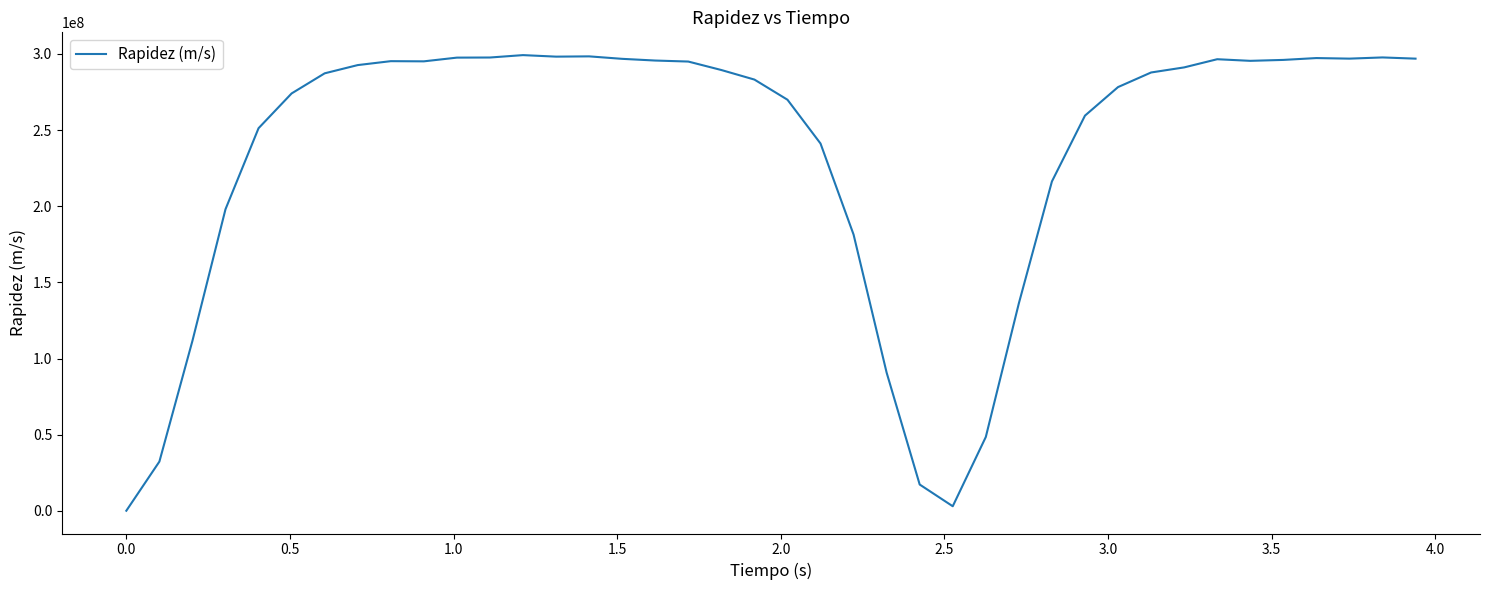

What is the difference between the maximum and minimum values?

299075518.0